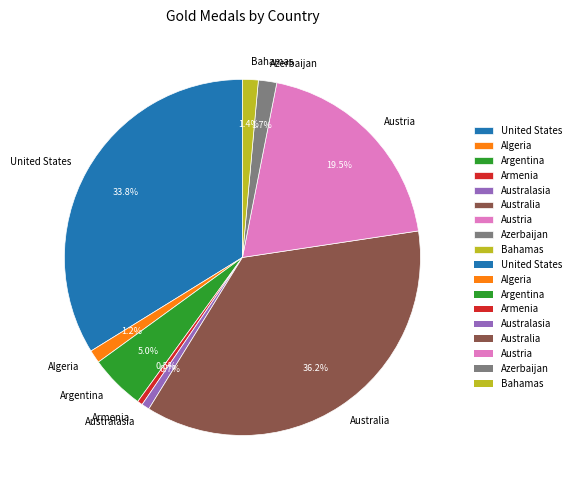

To the nearest percent, what is the difference between the United States and Azerbaijan slice percentages?

32%